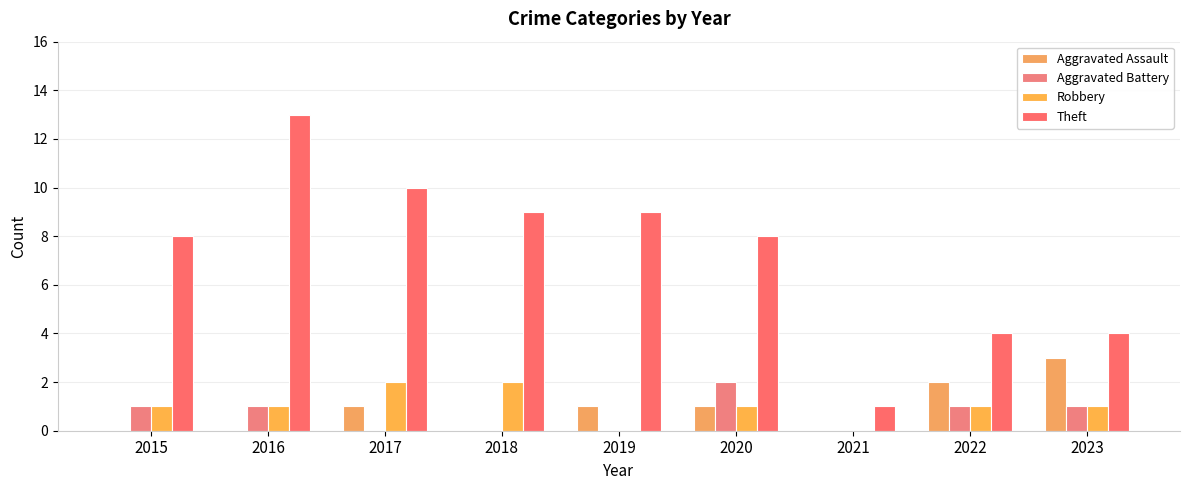

Count the Robbery values in the range 1 to 2.

7